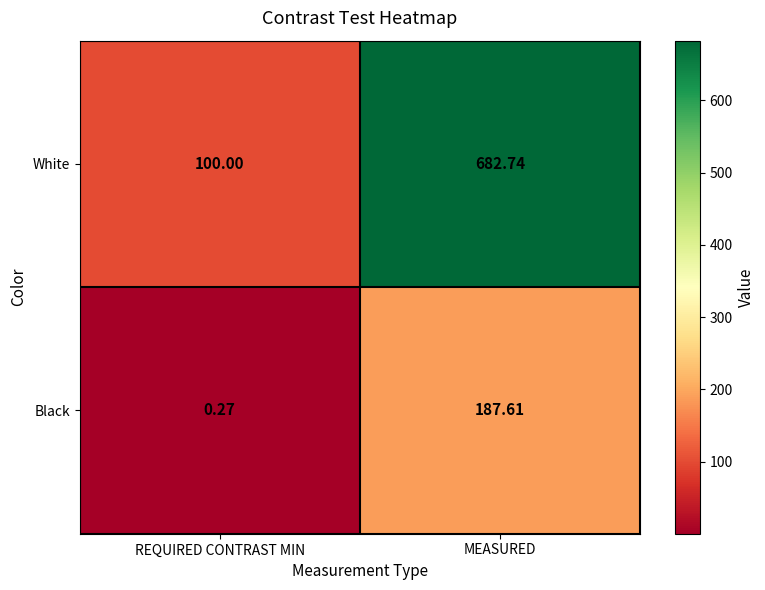

Rank the series at MEASURED from highest to lowest value.

White, Black